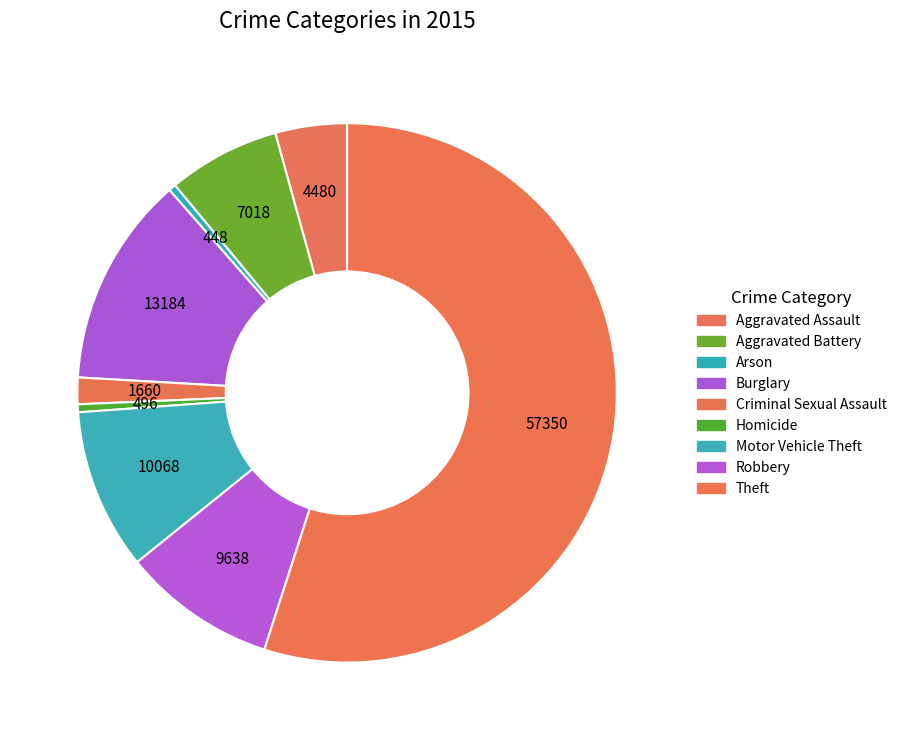

How many segments does this pie chart have?

9